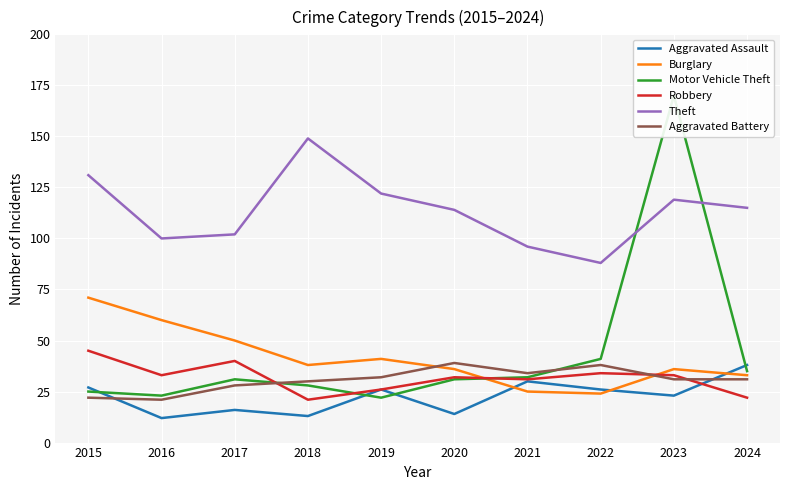

Between 2016 and 2024, which is larger?

2024